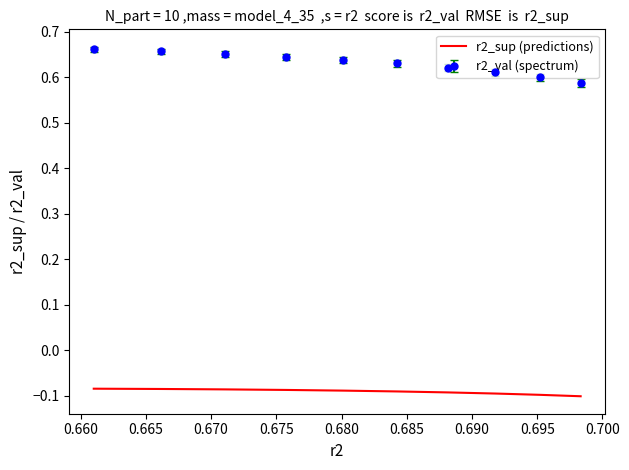

List the series in order of their overall mean, lowest first.

r2_sup (predictions), r2_val (spectrum)